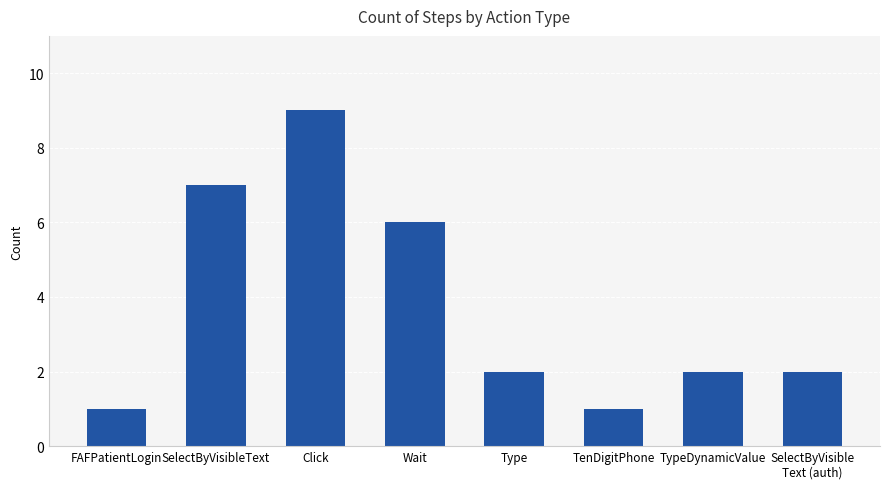

Count the number of categories in the chart.

8